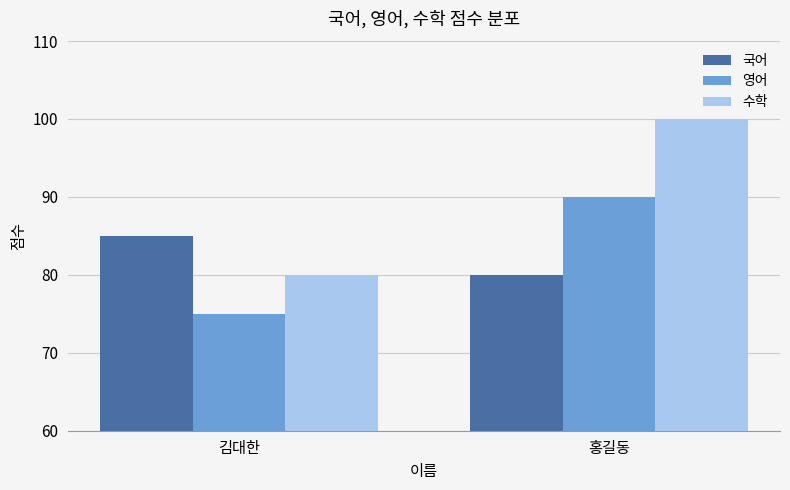

Which series has the largest range (max minus min)?

수학